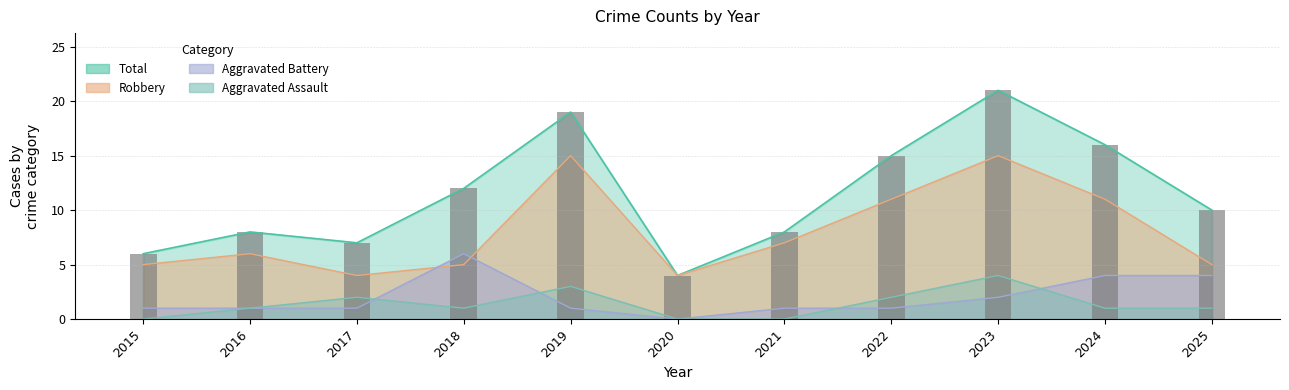

Count the number of data series in this chart.

4